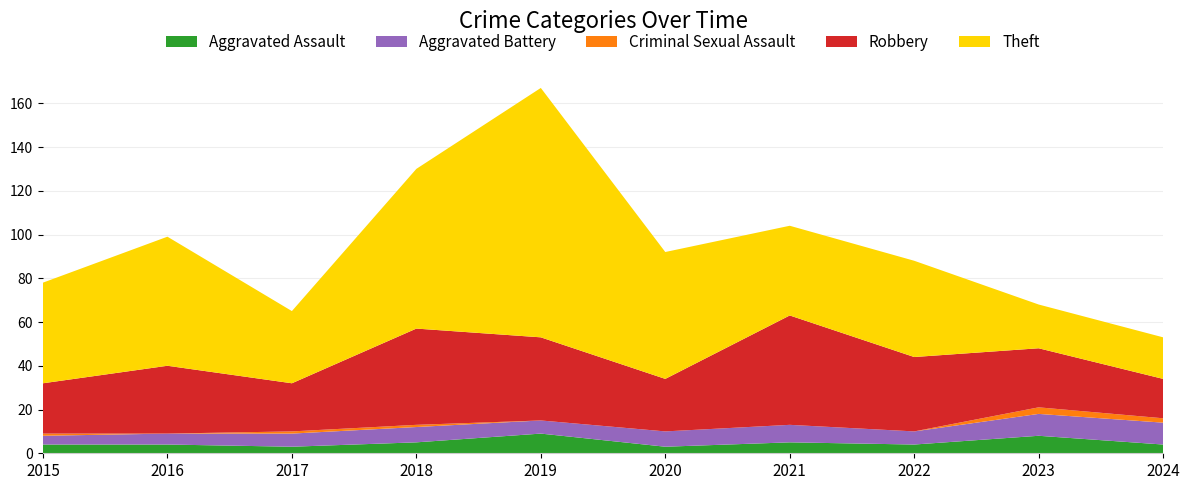

Reading left to right, list all the values displayed in this chart.

Aggravated Assault: 2015=4	2016=4	2017=3	2018=5	2019=9	2020=3	2021=5	2022=4	2023=8	2024=4
Aggravated Battery: 2015=4	2016=5	2017=6	2018=7	2019=6	2020=7	2021=8	2022=6	2023=10	2024=10
Criminal Sexual Assault: 2015=1	2016=0	2017=1	2018=1	2019=0	2020=0	2021=0	2022=0	2023=3	2024=2
Robbery: 2015=23	2016=31	2017=22	2018=44	2019=38	2020=24	2021=50	2022=34	2023=27	2024=18
Theft: 2015=46	2016=59	2017=33	2018=73	2019=114	2020=58	2021=41	2022=44	2023=20	2024=19